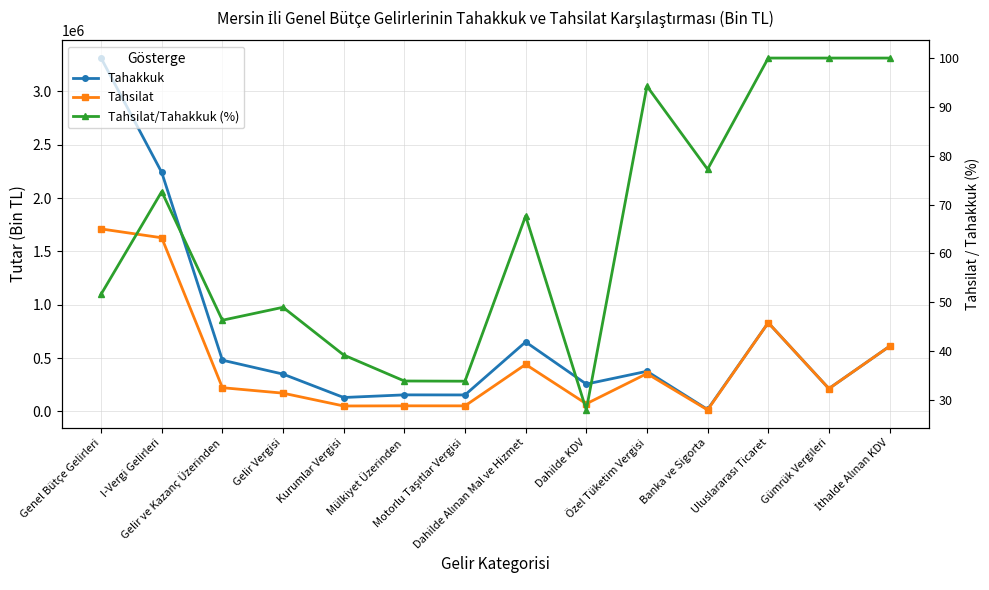

How many data points in Tahsilat are less than 222638?

7